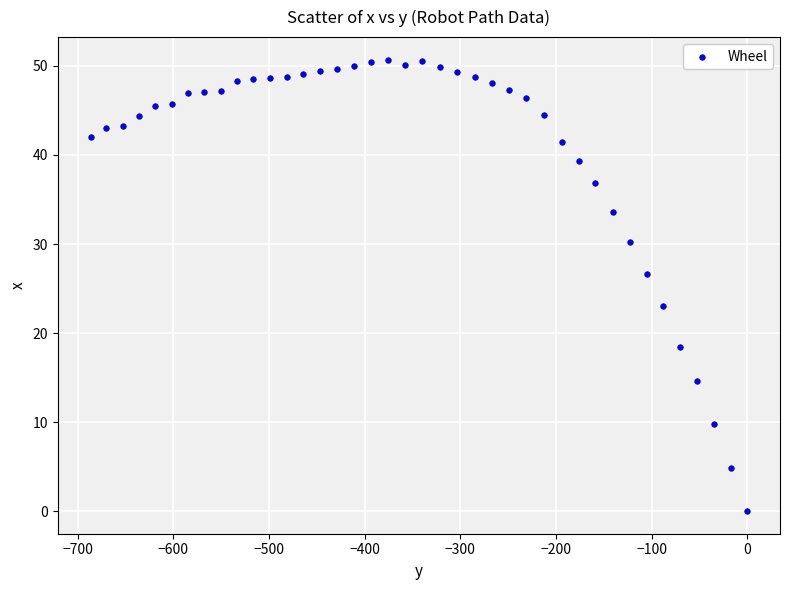

What is the range of X values (max minus min)?

686.4